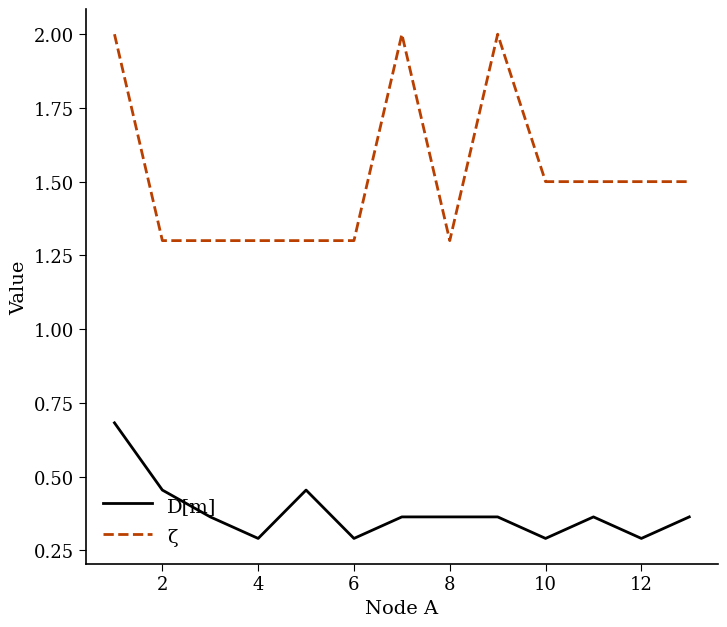

What is the sum of all D[m] values?

4.9